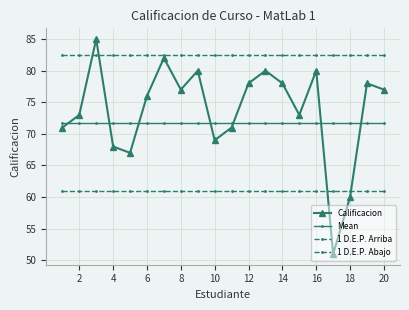

True or false: 1 D.E.P. Abajo has more than 1 points higher than both neighbors.

False